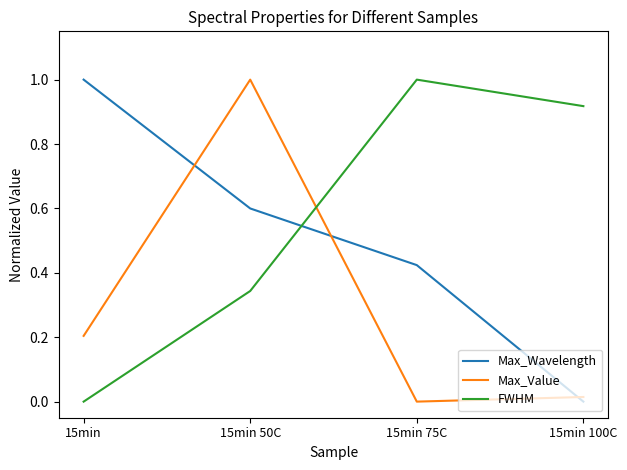

The FWHM series shows 0.3 at 15min 100C. True or false?

False